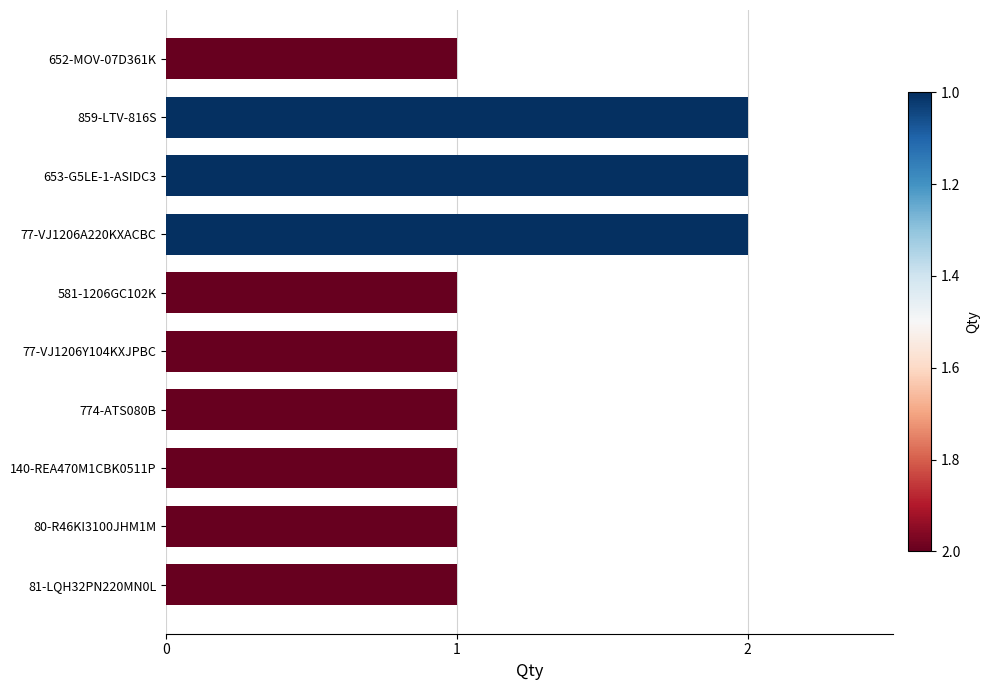

Approximately how many times larger is the value at 652-MOV-07D361K compared to 774-ATS080B?

1.0